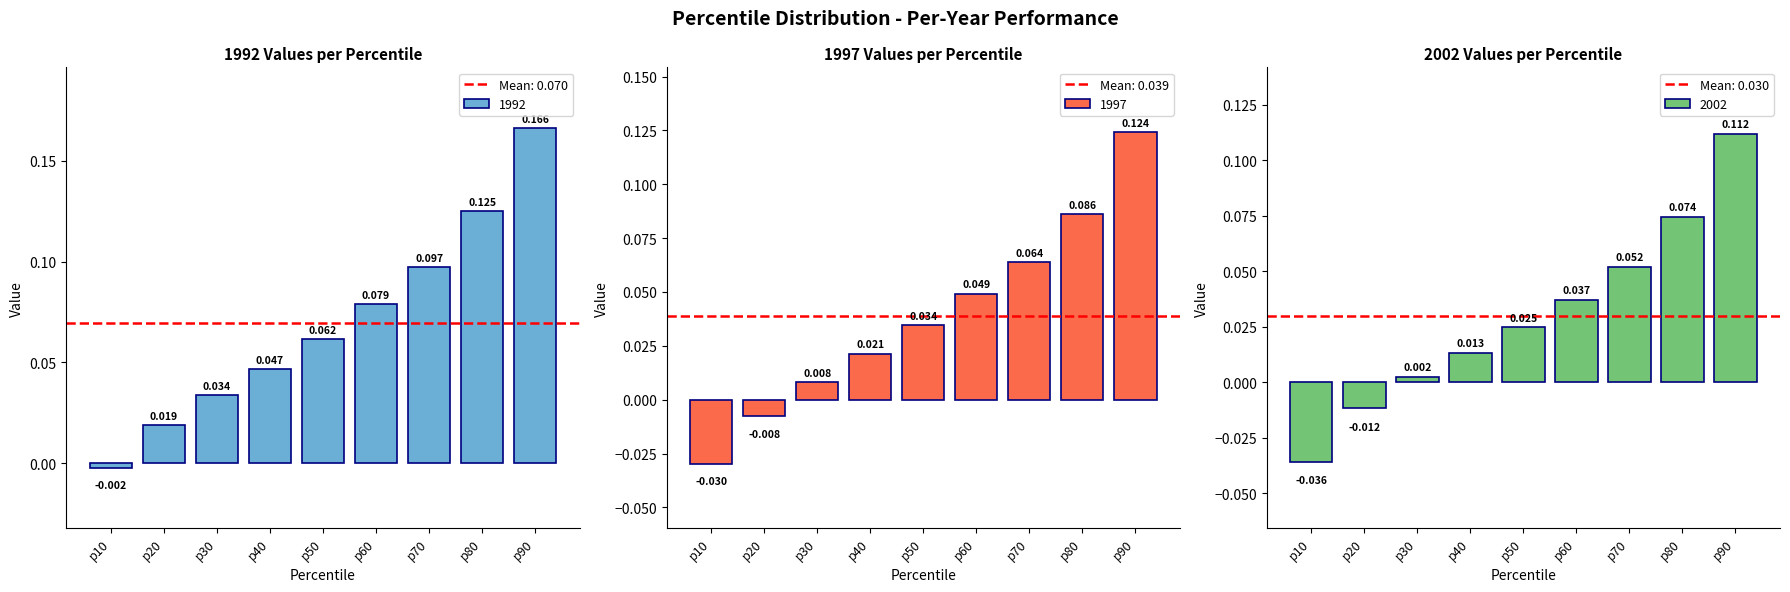

At which label does 1997 reach its minimum?

p10